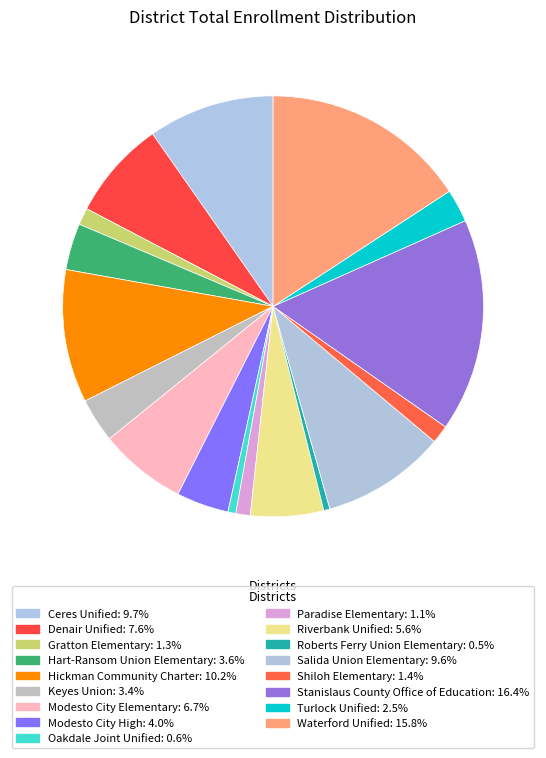

To the nearest percent, what is the average slice percentage?

6%